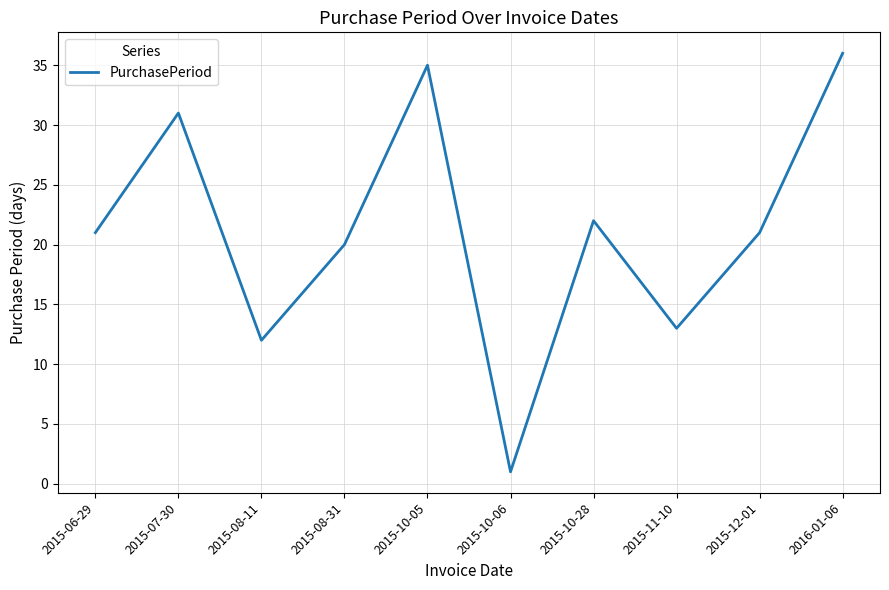

Which has a higher value, 2015-10-28 or 2015-08-31?

2015-10-28